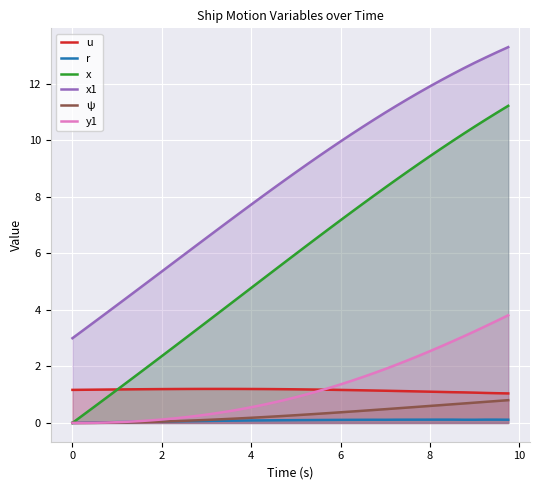

Reading left to right, extract all data points from this chart.

u: 1.2	1.2	1.2	1.2	1.2	1.2	1.2	1.2	1.2	1.2	1.2	1.2	1.2	1.2	1.2	1.2	1.2	1.2	1.2	1.2	1.2	1.2	1.2	1.2	1.2	1.2	1.2	1.1	1.1	1.1	1.1	1.1	1.1	1.1	1.1	1.1	1.1	1.1	1.1	1.0
r: 0.0	0.0	0.0	0.0	0.0	0.0	0.0	0.0	0.1	0.1	0.1	0.1	0.1	0.1	0.1	0.1	0.1	0.1	0.1	0.1	0.1	0.1	0.1	0.1	0.1	0.1	0.1	0.1	0.1	0.1	0.1	0.1	0.1	0.1	0.1	0.1	0.1	0.1	0.1	0.1
x: 0.0	0.3	0.6	0.9	1.2	1.5	1.8	2.1	2.4	2.7	3.0	3.3	3.6	3.9	4.2	4.5	4.8	5.1	5.4	5.7	6.0	6.3	6.6	6.9	7.2	7.5	7.8	8.1	8.3	8.6	8.9	9.2	9.4	9.7	10.0	10.2	10.5	10.7	11.0	11.2
x1: 3.0	3.3	3.6	3.9	4.2	4.5	4.8	5.1	5.4	5.7	6.0	6.3	6.6	6.9	7.1	7.4	7.7	8.0	8.3	8.6	8.9	9.2	9.4	9.7	10.0	10.2	10.5	10.7	11.0	11.2	11.5	11.7	11.9	12.1	12.3	12.6	12.8	12.9	13.1	13.3
ψ: 0.0	0.0	0.0	0.0	0.0	0.0	0.0	0.0	0.0	0.1	0.1	0.1	0.1	0.1	0.1	0.2	0.2	0.2	0.2	0.2	0.3	0.3	0.3	0.4	0.4	0.4	0.4	0.5	0.5	0.5	0.5	0.6	0.6	0.6	0.7	0.7	0.7	0.7	0.8	0.8
y1: 0.0	0.0	0.0	0.0	0.0	0.0	0.1	0.1	0.1	0.2	0.2	0.2	0.3	0.4	0.4	0.5	0.6	0.6	0.7	0.8	0.9	1.0	1.1	1.2	1.4	1.5	1.6	1.8	1.9	2.1	2.2	2.4	2.5	2.7	2.9	3.1	3.2	3.4	3.6	3.8